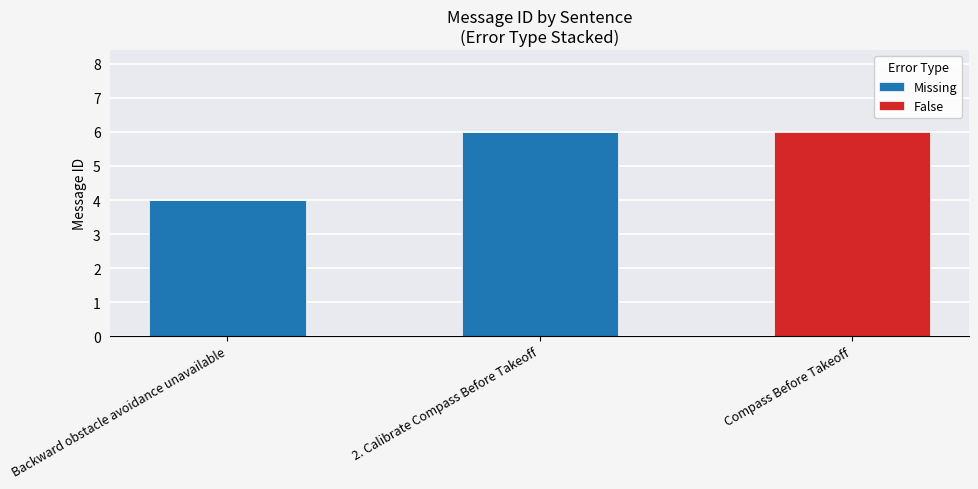

Is it true that Missing equals 3 at 2. Calibrate Compass Before Takeoff?

False